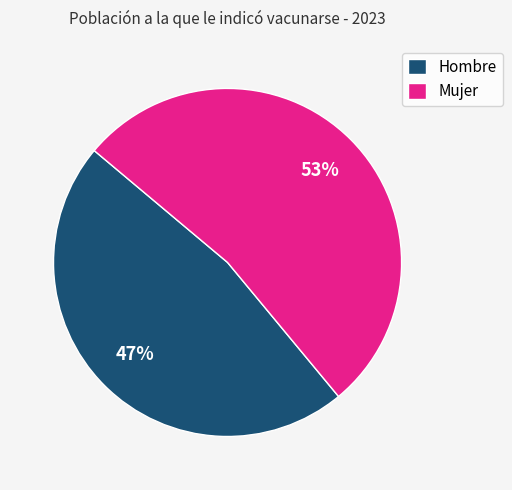

What is the ratio of the value at Hombre to the value at Mujer?

0.9